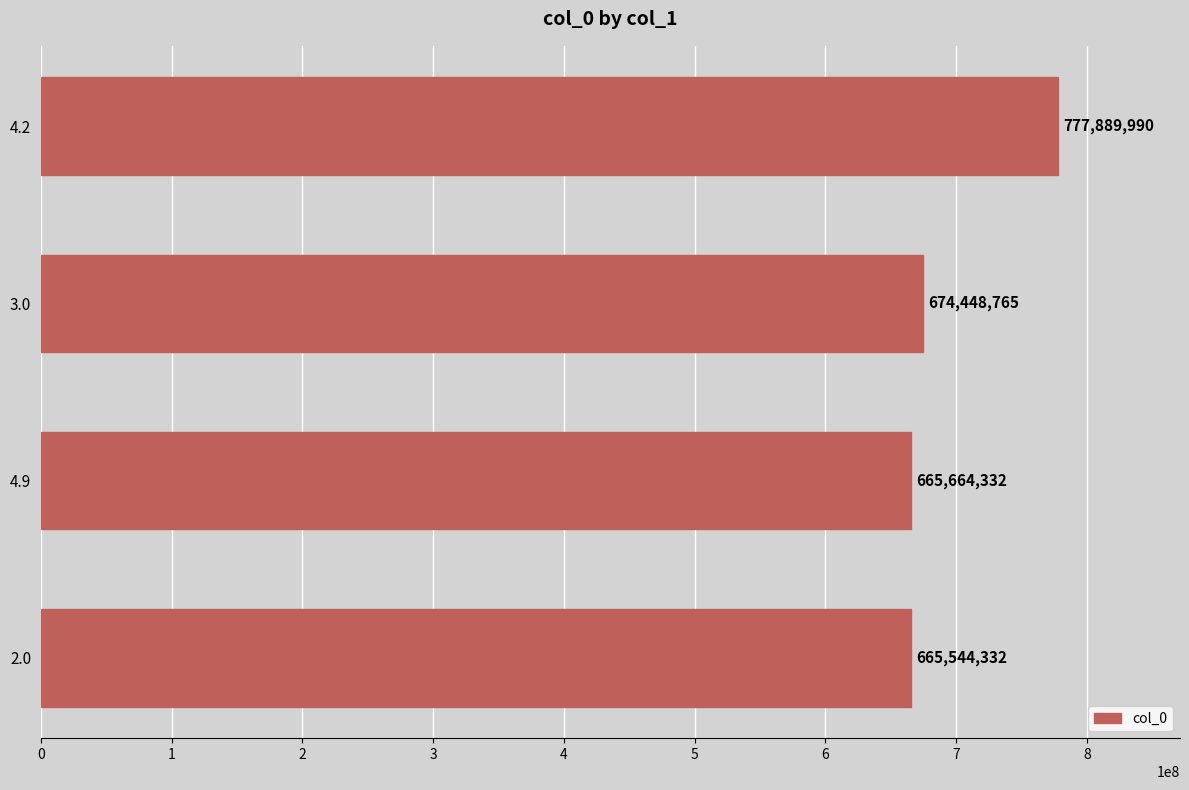

Reading top to bottom, extract all data points from this chart.

4.2=777889990	3.0=674448765	4.9=665664332	2.0=665544332